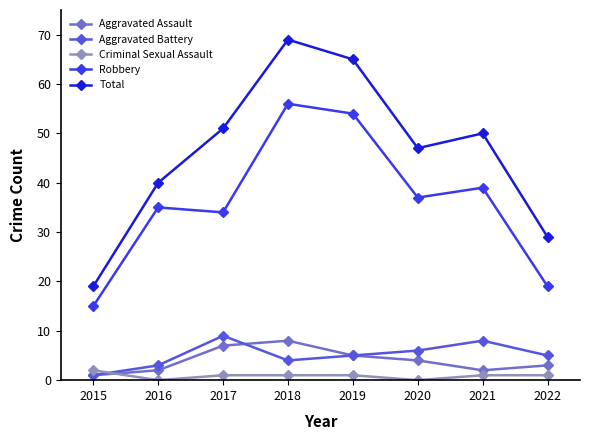

What is the value of the Total point at the 2nd from the left?

40